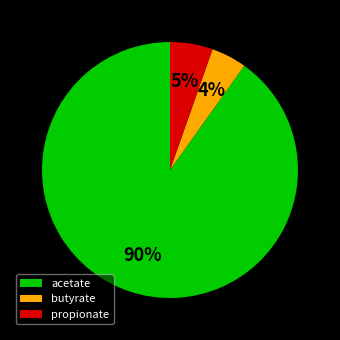

Which category has the smallest portion of the pie?

butyrate